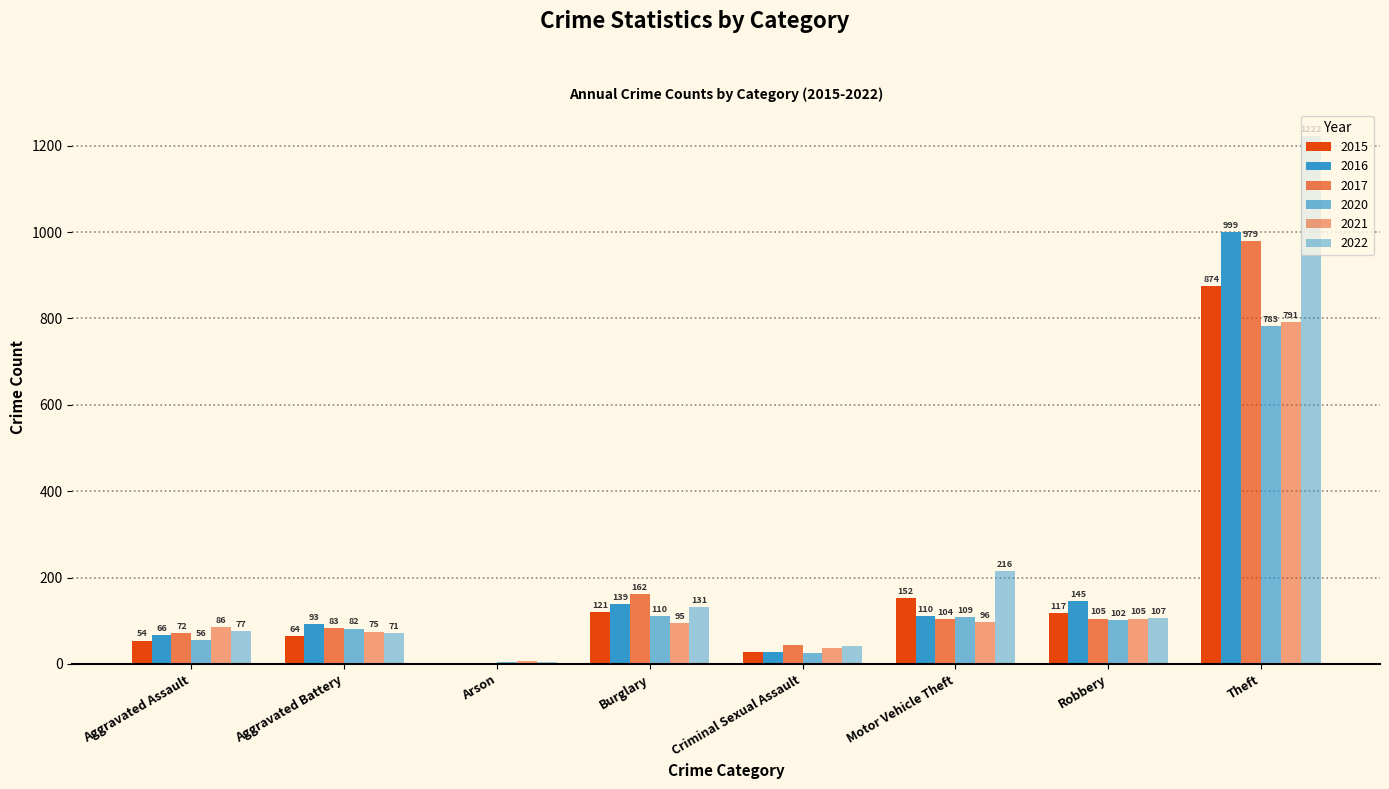

Between Burglary and Robbery, which series saw the biggest shift?

2017